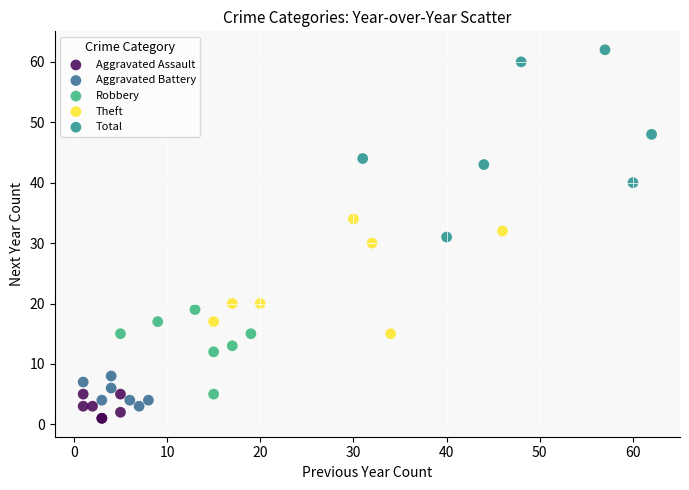

What are all the series names shown in the legend?

Aggravated Assault, Aggravated Battery, Robbery, Theft, Total